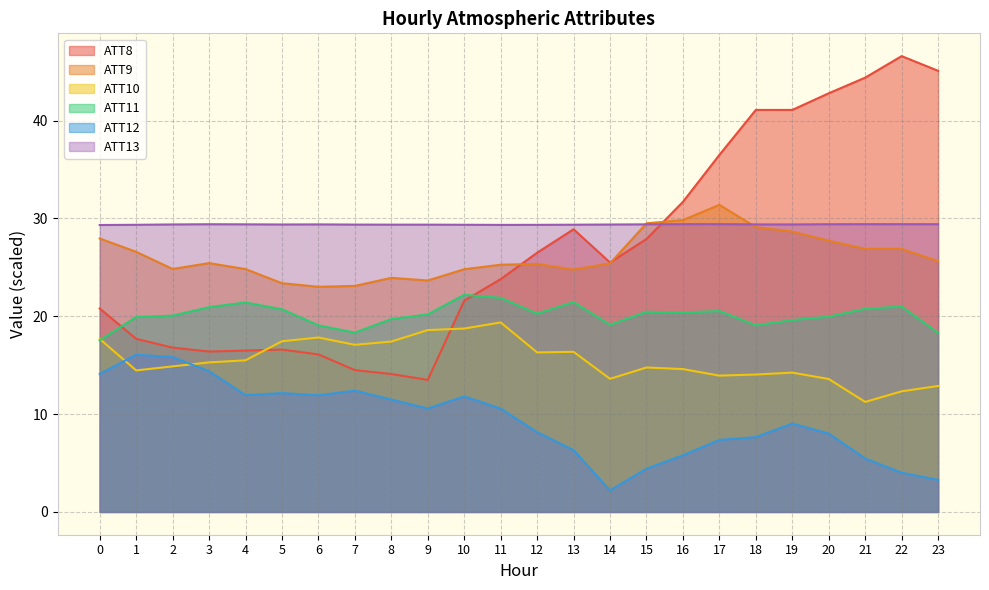

True or false: ATT11 and ATT9 intersect in this chart.

False